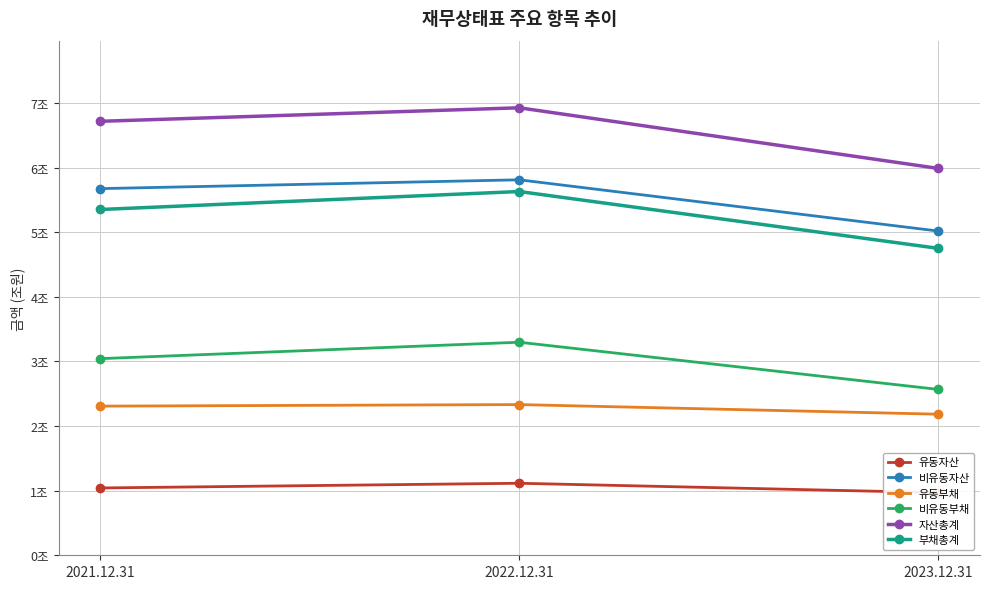

Between 2021.12.31 and 2023.12.31, which is larger?

2021.12.31